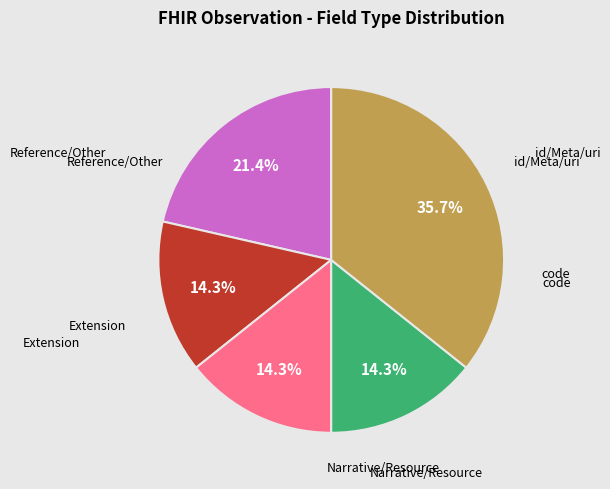

Is there a majority slice in this chart?

No